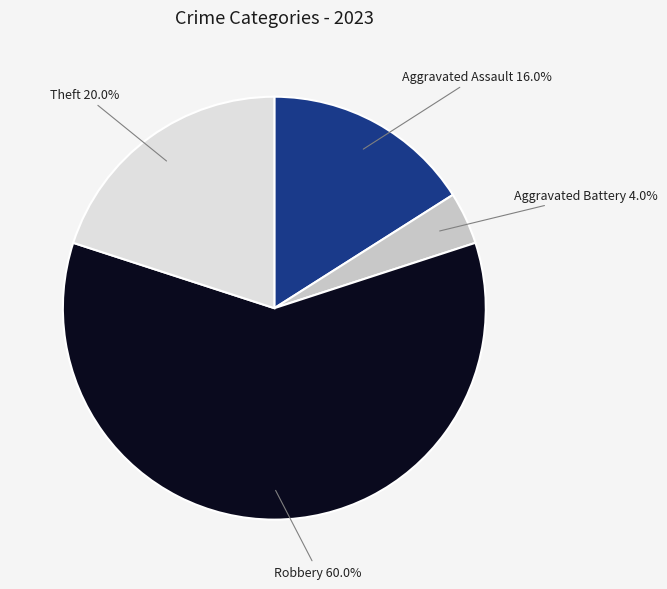

Does any single category account for the majority?

Yes